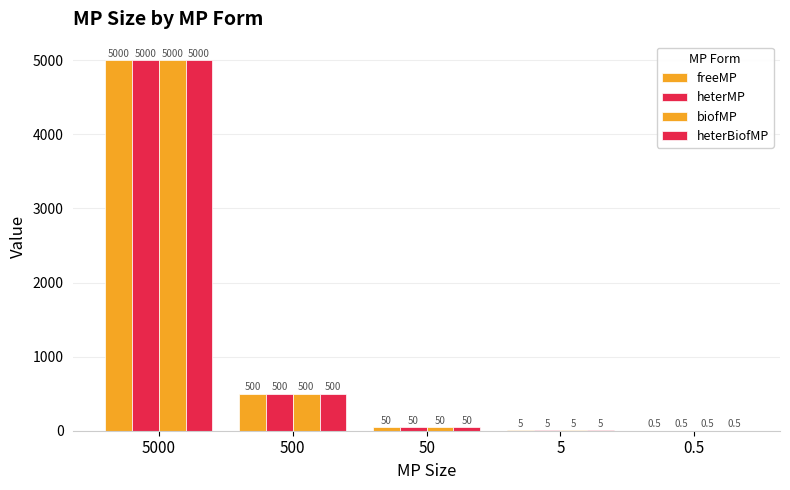

Count the number of categories in the chart.

5